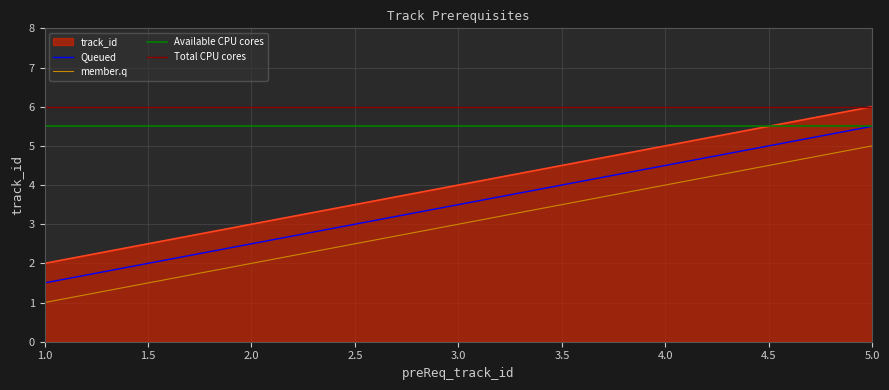

Where is the data nearest to the value 4?

3